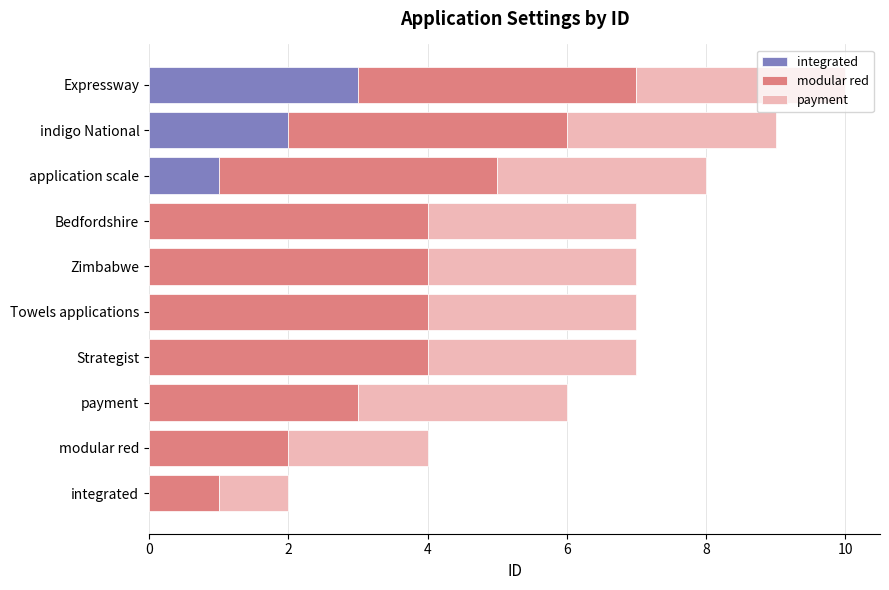

Which series changed the most between integrated and Strategist?

modular red